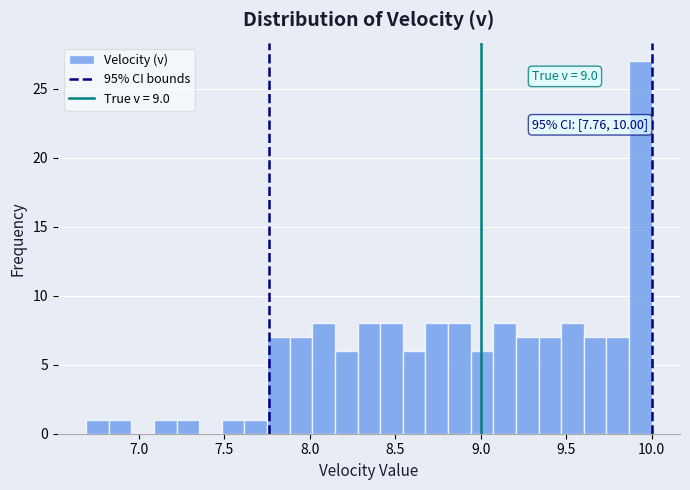

Read against the x-axis, roughly where is the centre of the tallest bar?

9.95